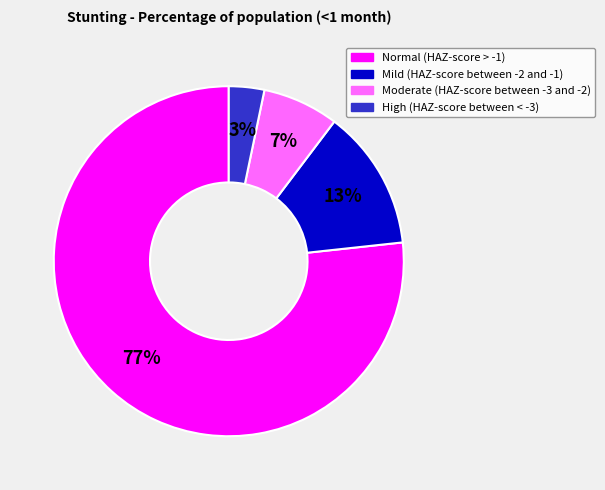

How many segments does this pie chart have?

4